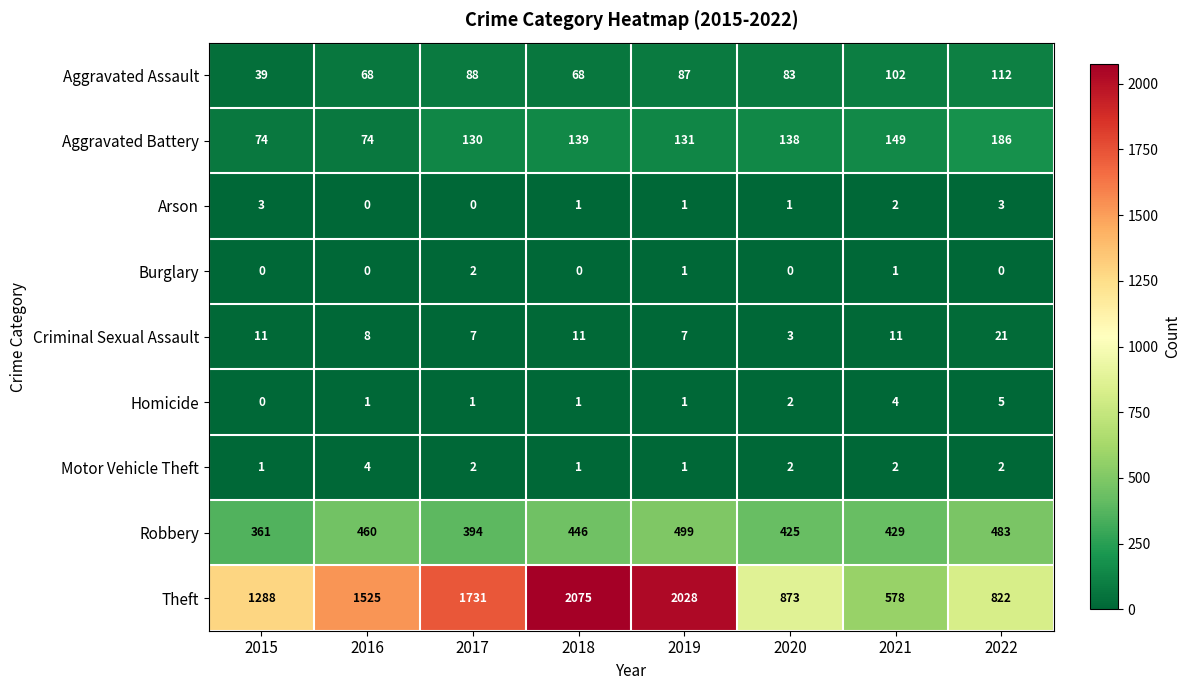

What is the total value across all series at 2022?

1634